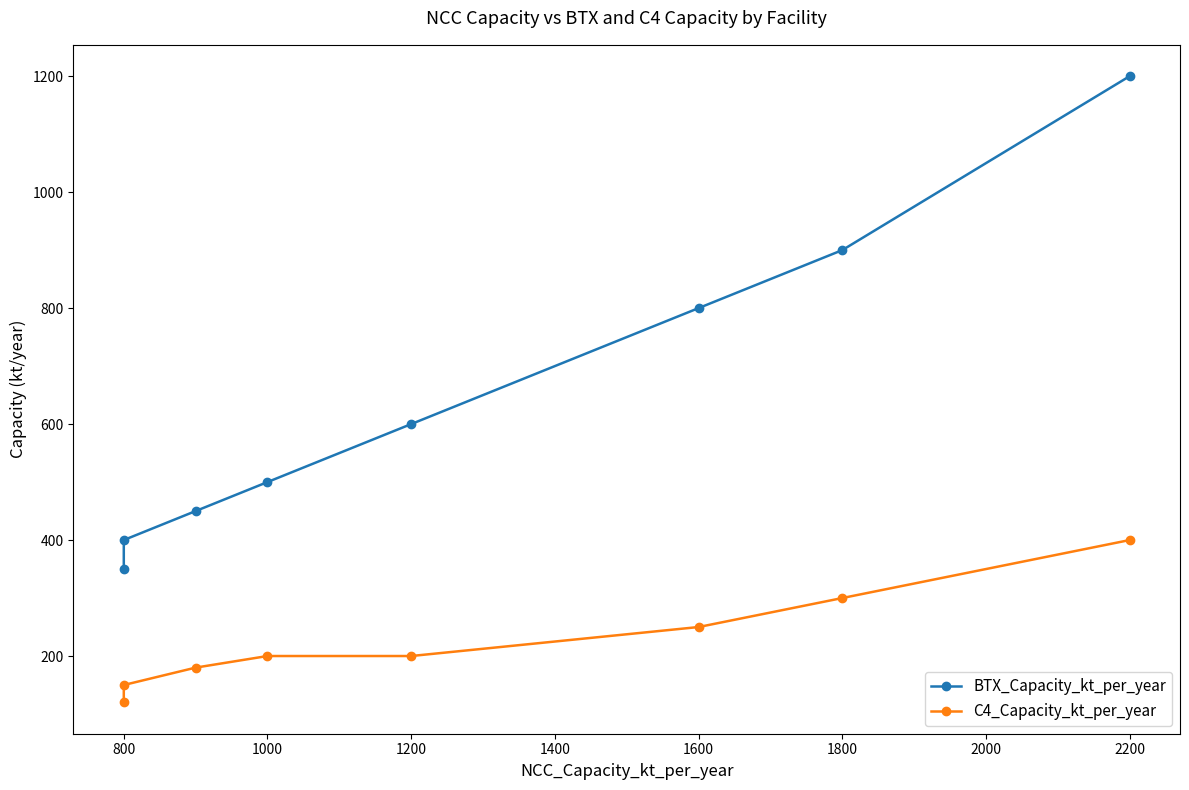

What is the value of the BTX_Capacity_kt_per_year point at the 1st from the left?

350